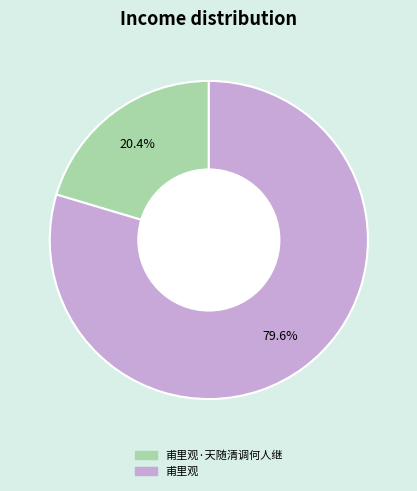

Count the number of slices in the pie.

2